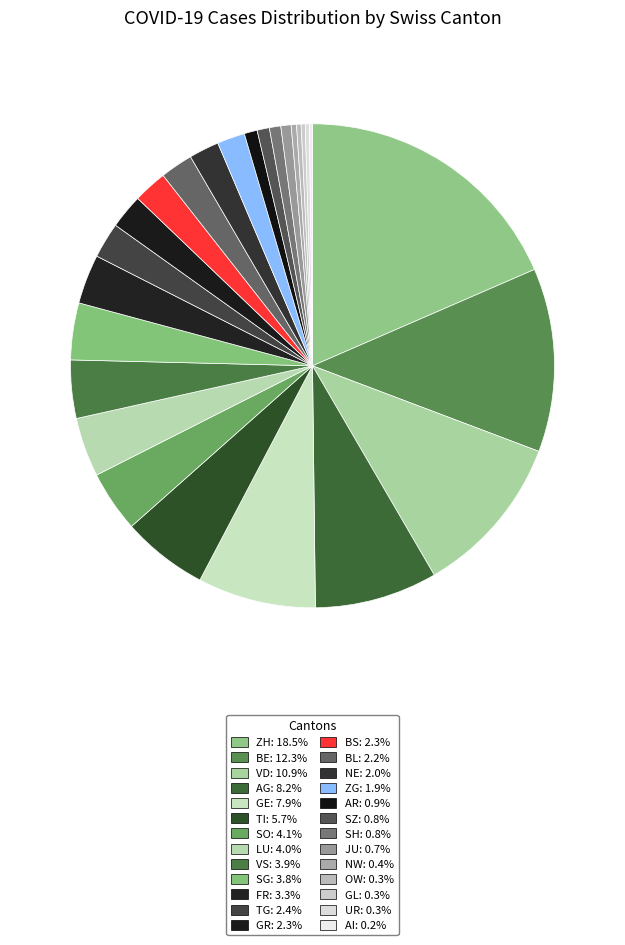

What is the smallest slice in the pie chart?

AI